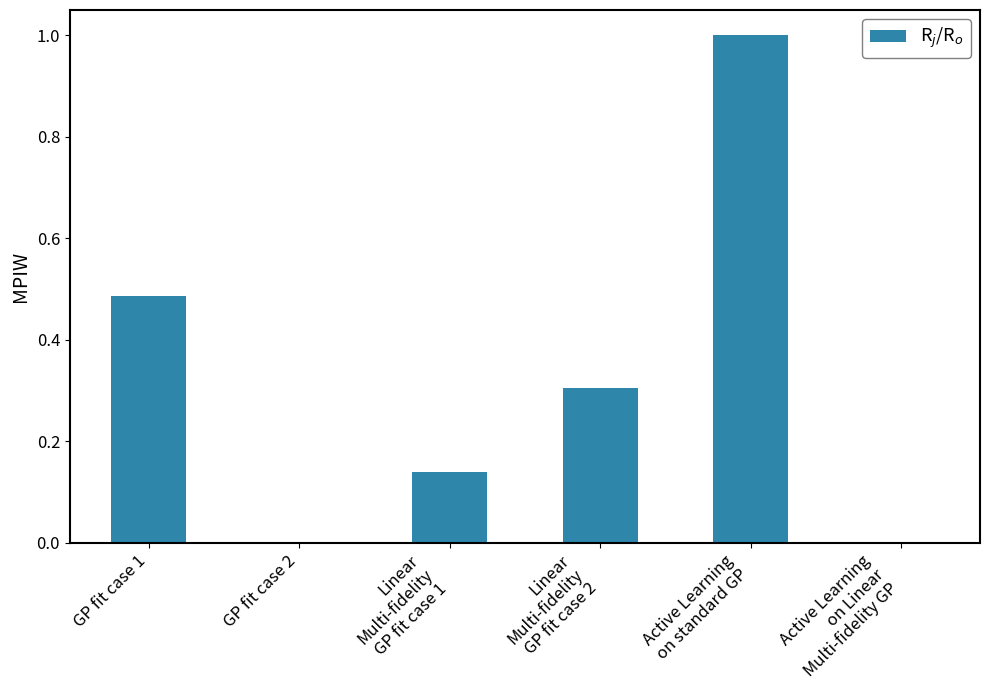

What is the sum of all values?

1.9